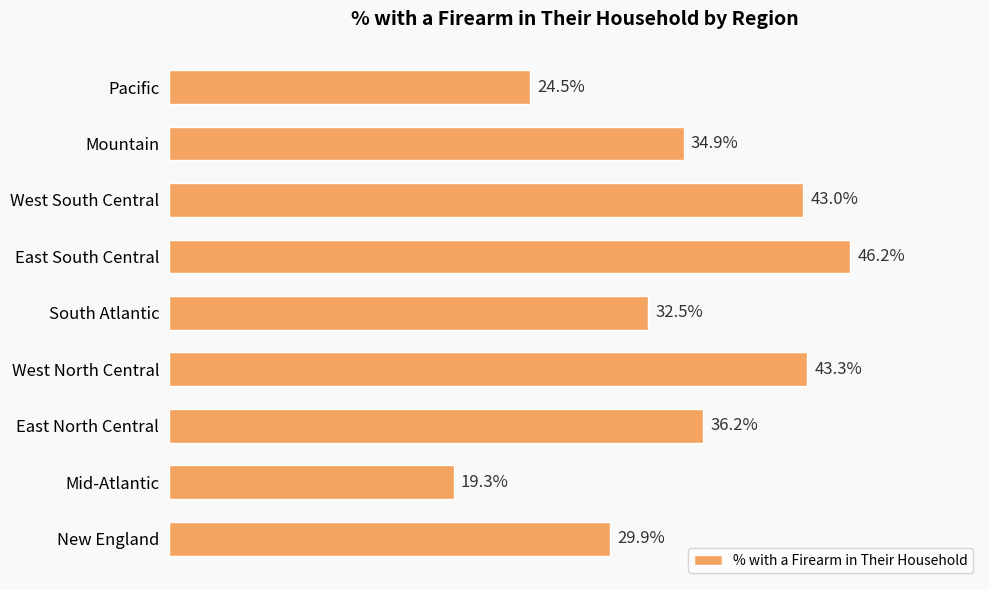

Are the bars grouped side by side (vs. stacked)?

No